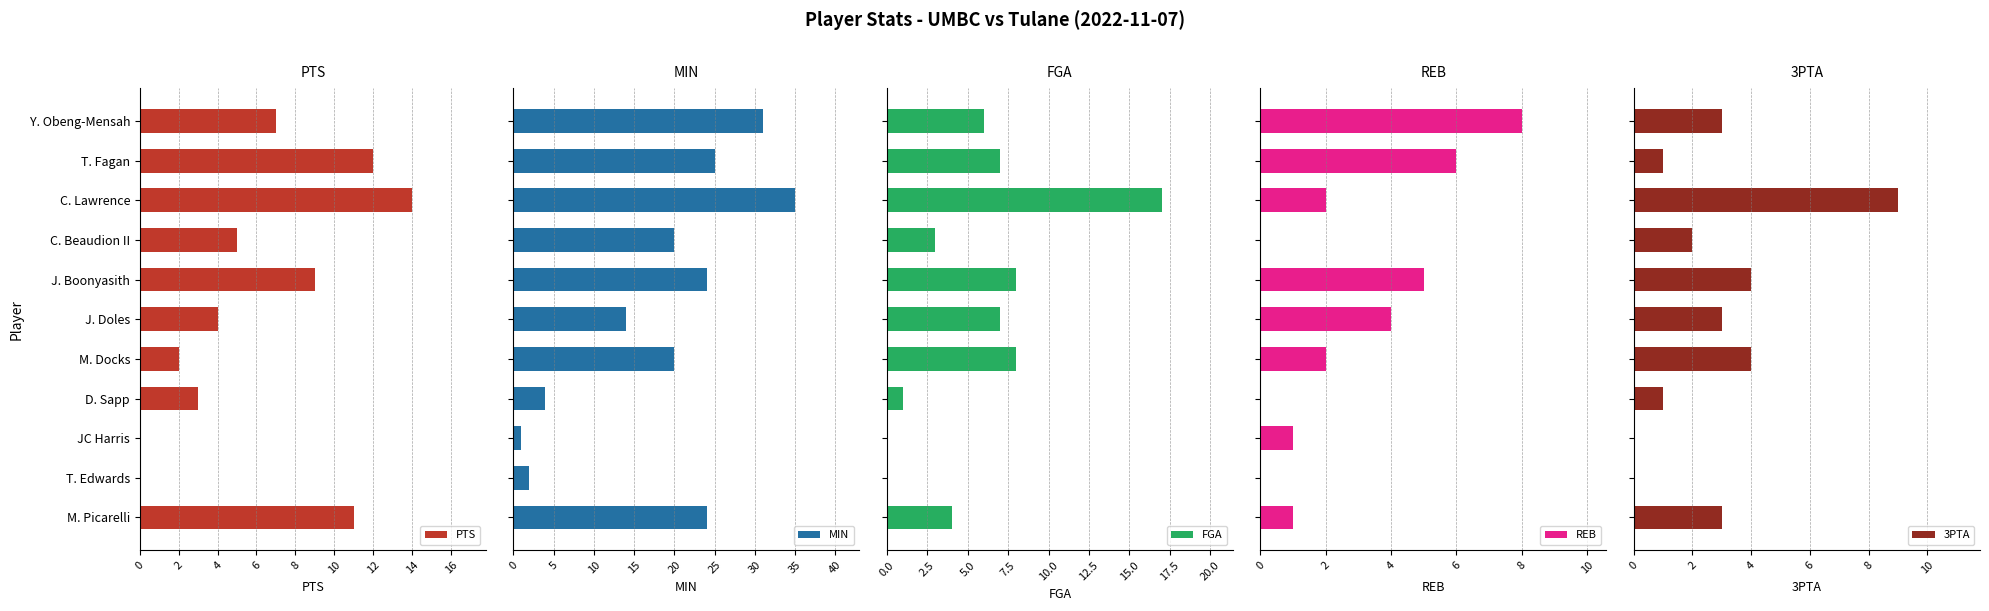

True or false: PTS has a value of 5 at D. Sapp.

False